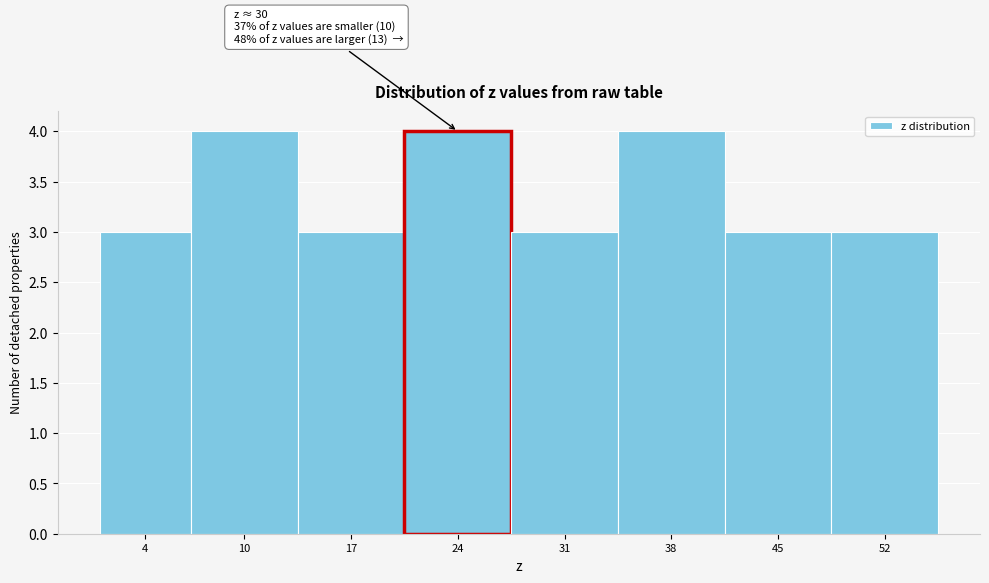

Reading left to right, list all the values displayed in this chart.

3	4	3	4	3	4	3	3